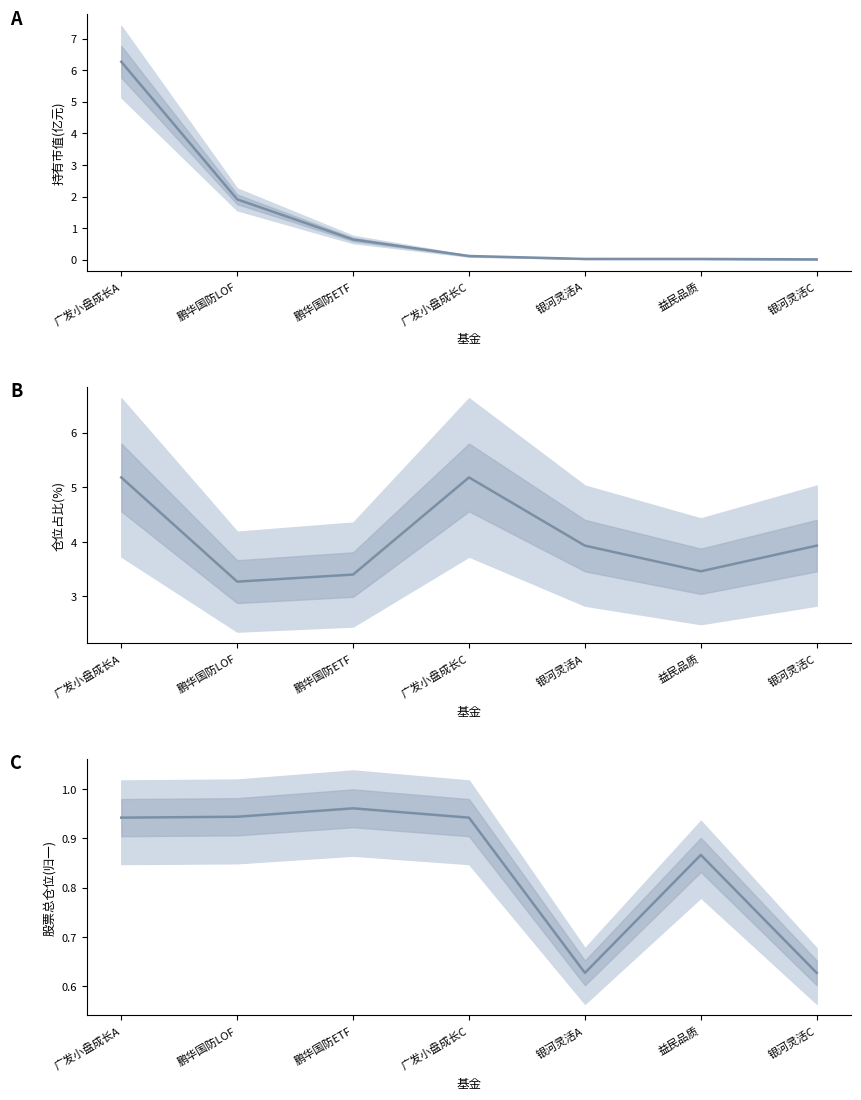

Rank the series by their maximum value, from lowest to highest.

股票总仓位, 仓位占比, 持有市值(亿元)